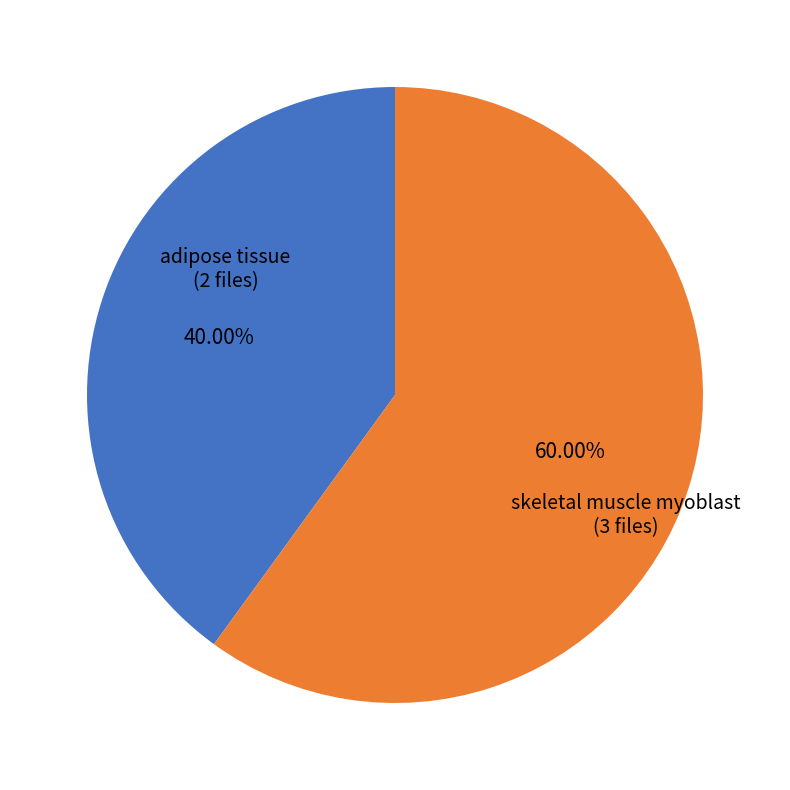

Does any single category account for the majority?

Yes